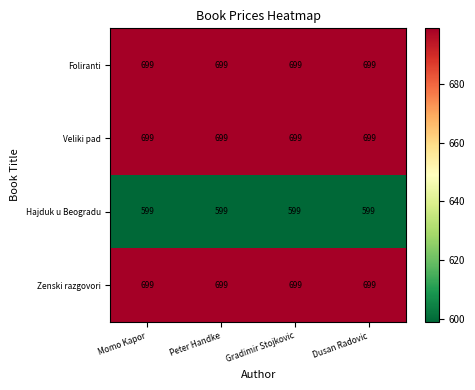

True or false: Hajduk u Beogradu has a value of 599 at Peter Handke.

True